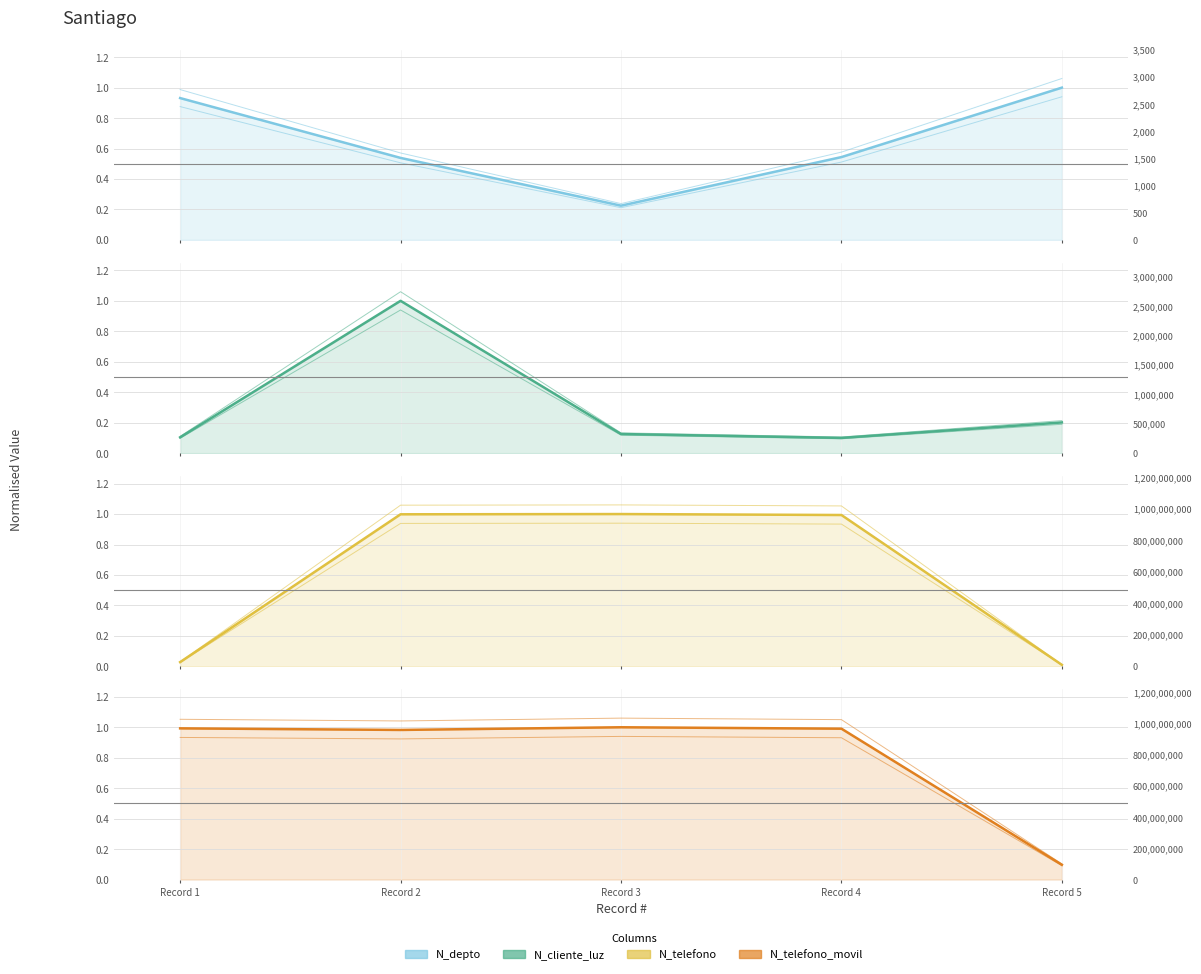

How many lines are shown in the chart?

4